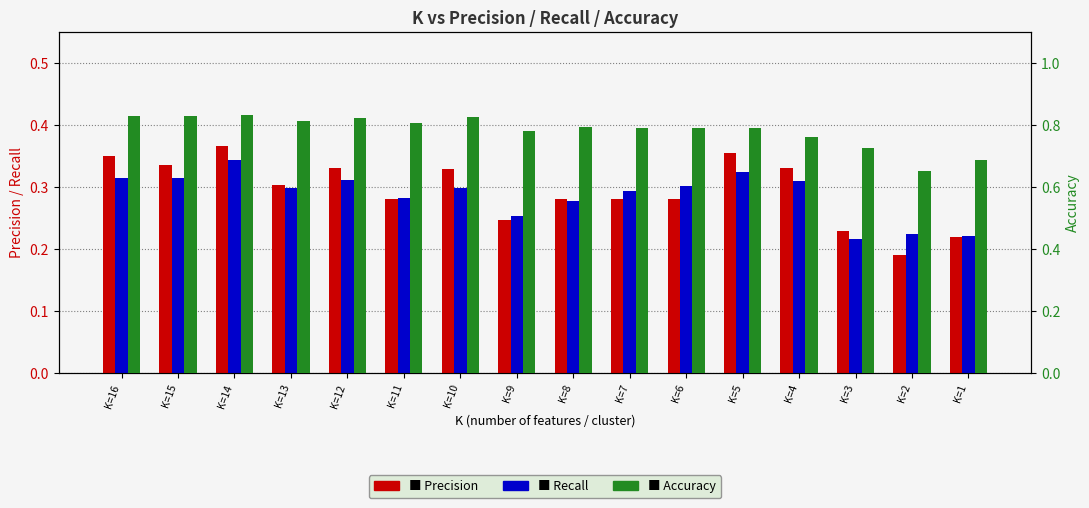

Reading right to left, transcribe all the data shown in this chart.

Precision: K=1=0.2	K=2=0.2	K=3=0.2	K=4=0.3	K=5=0.4	K=6=0.3	K=7=0.3	K=8=0.3	K=9=0.2	K=10=0.3	K=11=0.3	K=12=0.3	K=13=0.3	K=14=0.4	K=15=0.3	K=16=0.4
Recall: K=1=0.2	K=2=0.2	K=3=0.2	K=4=0.3	K=5=0.3	K=6=0.3	K=7=0.3	K=8=0.3	K=9=0.3	K=10=0.3	K=11=0.3	K=12=0.3	K=13=0.3	K=14=0.3	K=15=0.3	K=16=0.3
Accuracy: K=1=0.7	K=2=0.7	K=3=0.7	K=4=0.8	K=5=0.8	K=6=0.8	K=7=0.8	K=8=0.8	K=9=0.8	K=10=0.8	K=11=0.8	K=12=0.8	K=13=0.8	K=14=0.8	K=15=0.8	K=16=0.8